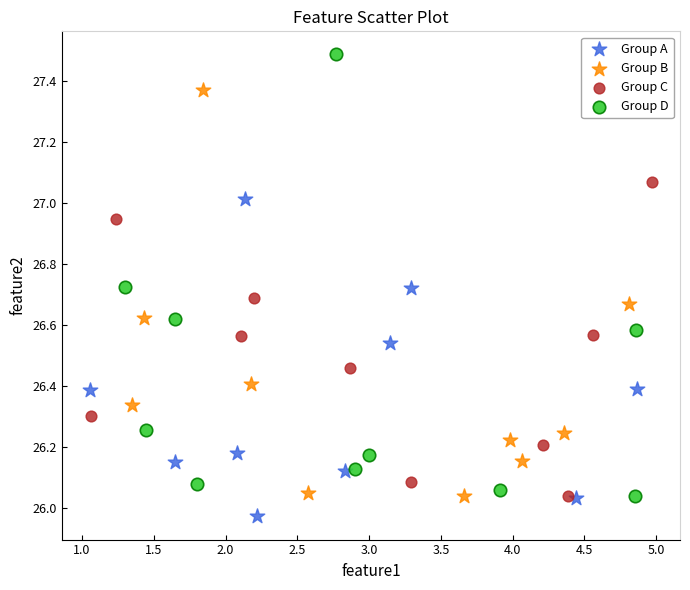

Which series reaches the minimum Y coordinate?

Group A